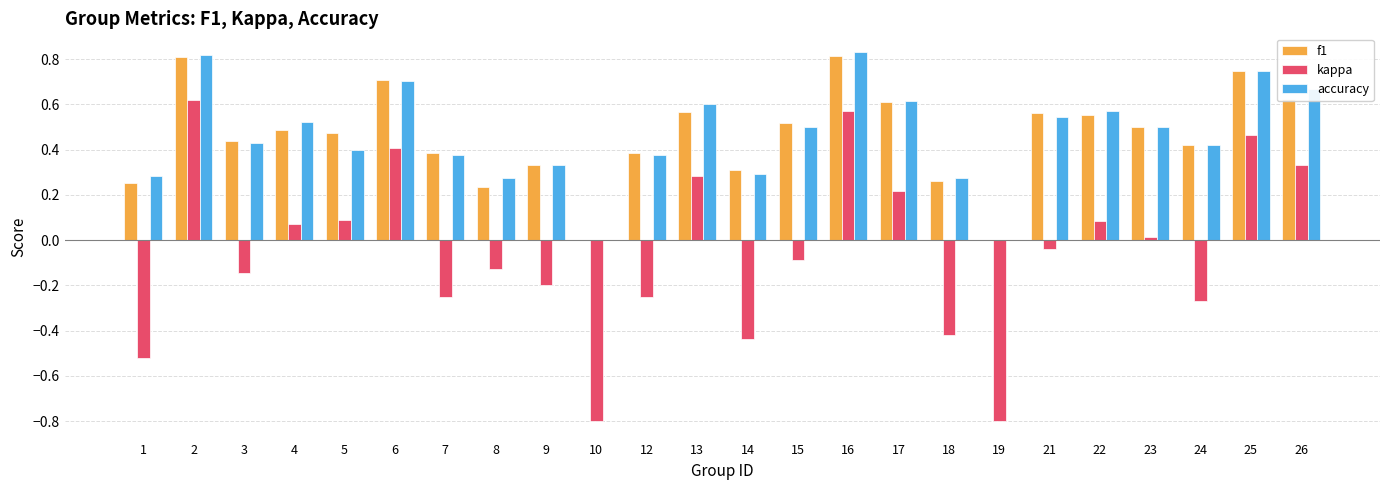

How many accuracy values are between 0 and 1?

24